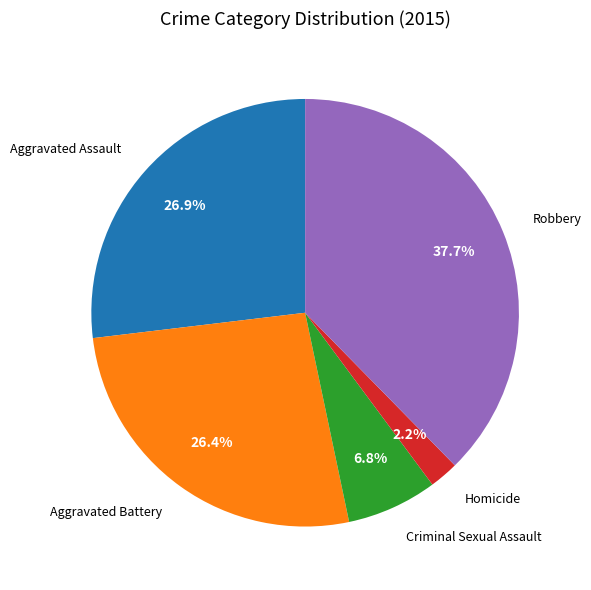

Is there a majority slice in this chart?

No